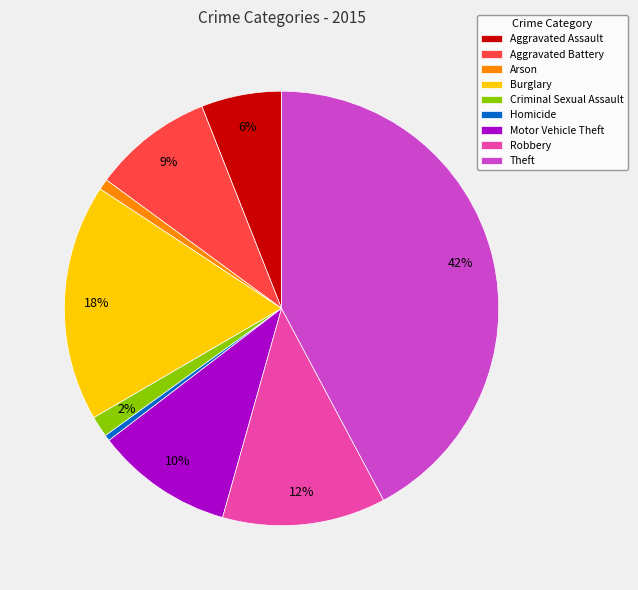

What percentage is the Burglary slice, to the nearest percent?

18%